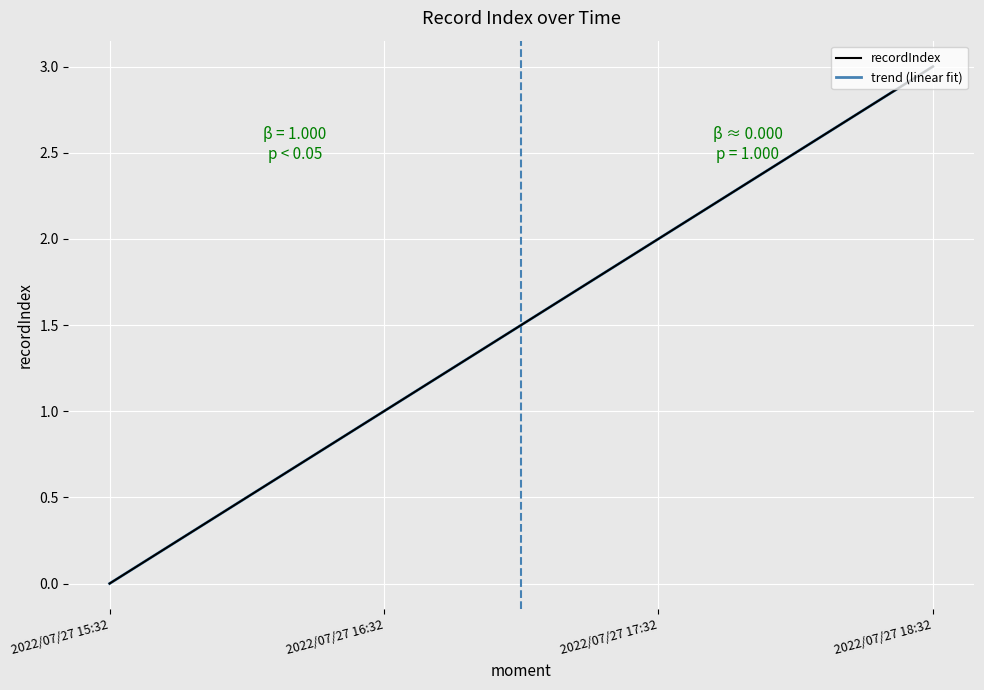

Which category has the lowest value across all series?

2022/07/27 15:32